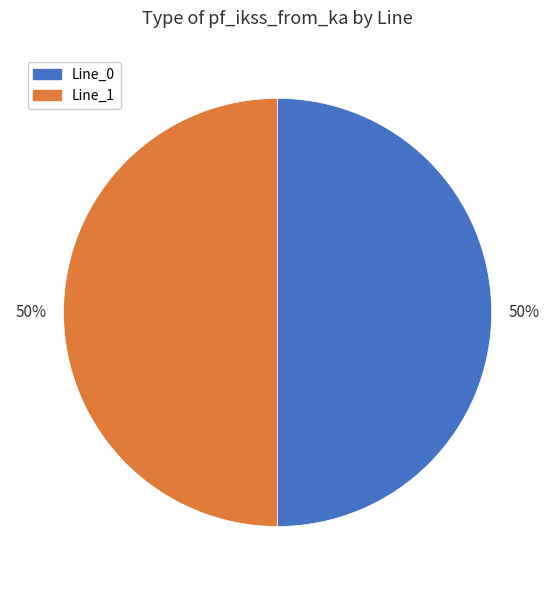

How many segments does this pie chart have?

2